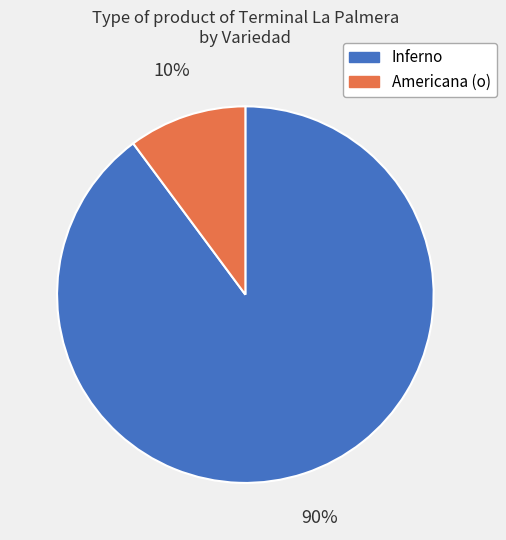

How many segments does this pie chart have?

2